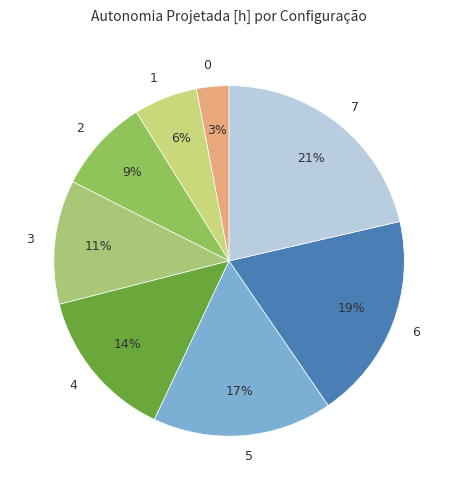

What is the largest slice in the pie chart?

7